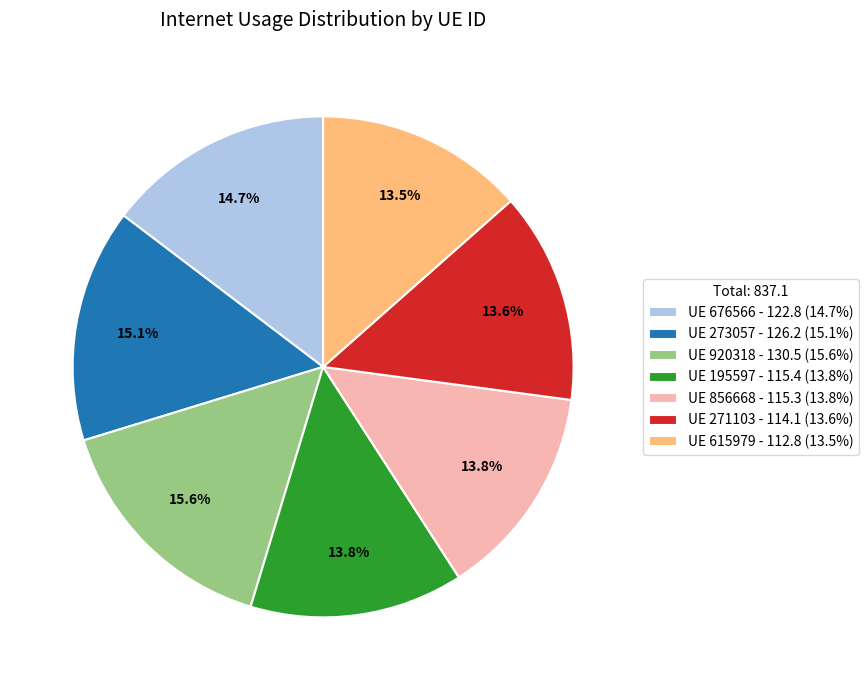

Approximately how many times larger is the value at UE 273057 - 126.2 (15.1%) compared to UE 271103 - 114.1 (13.6%)?

1.1